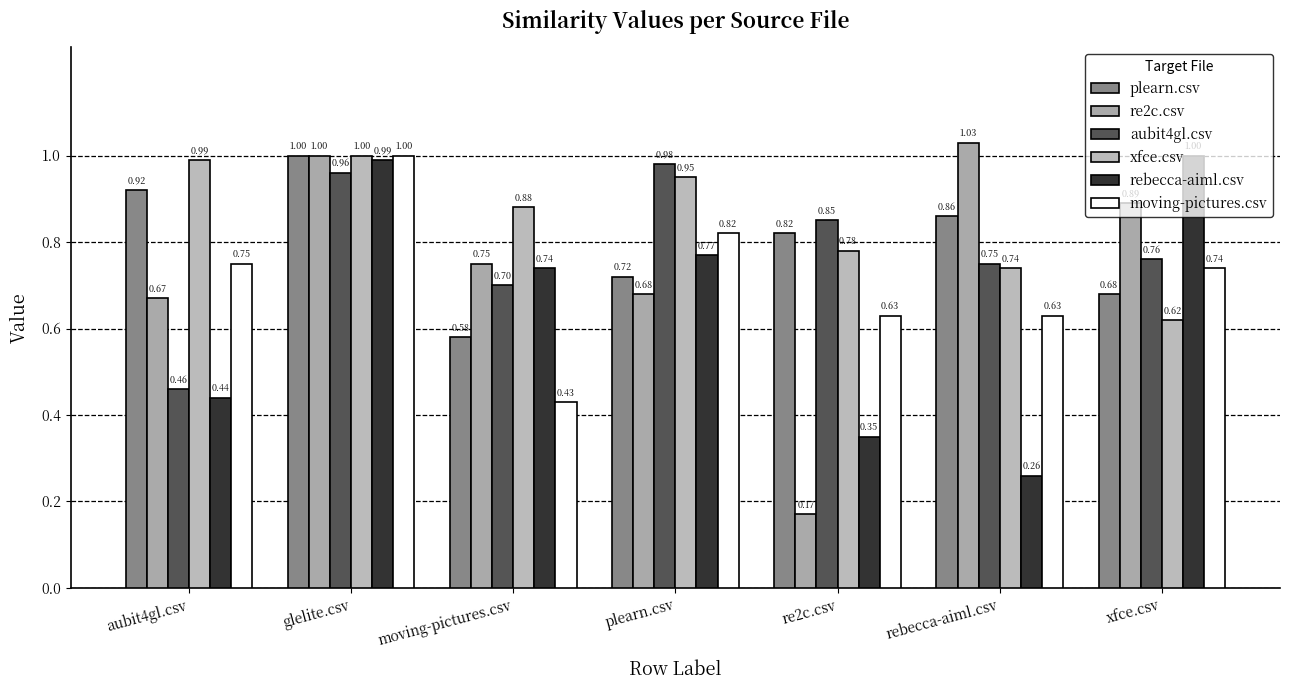

Is it true that xfce.csv equals 1.0 at glelite.csv?

True